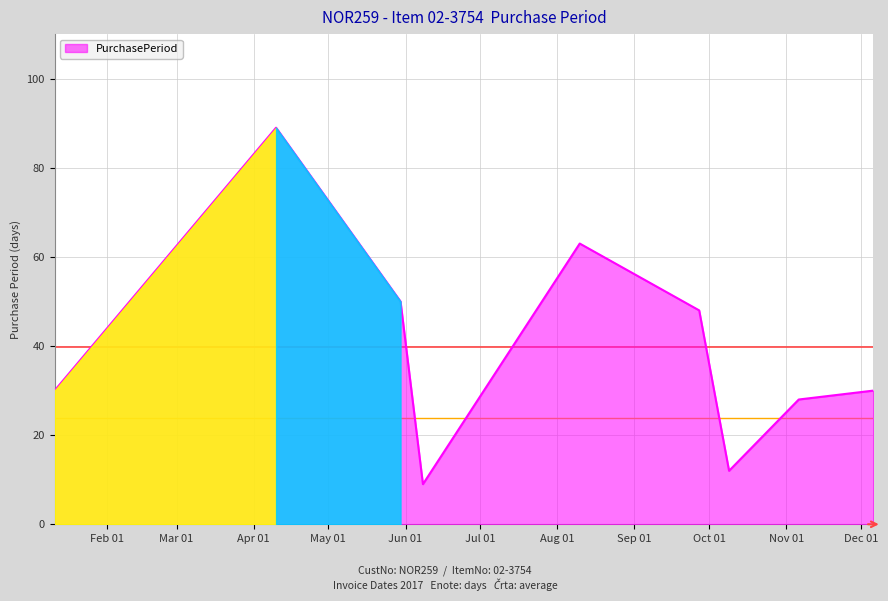

True or false: there are more than 2 points higher than both neighbors.

False